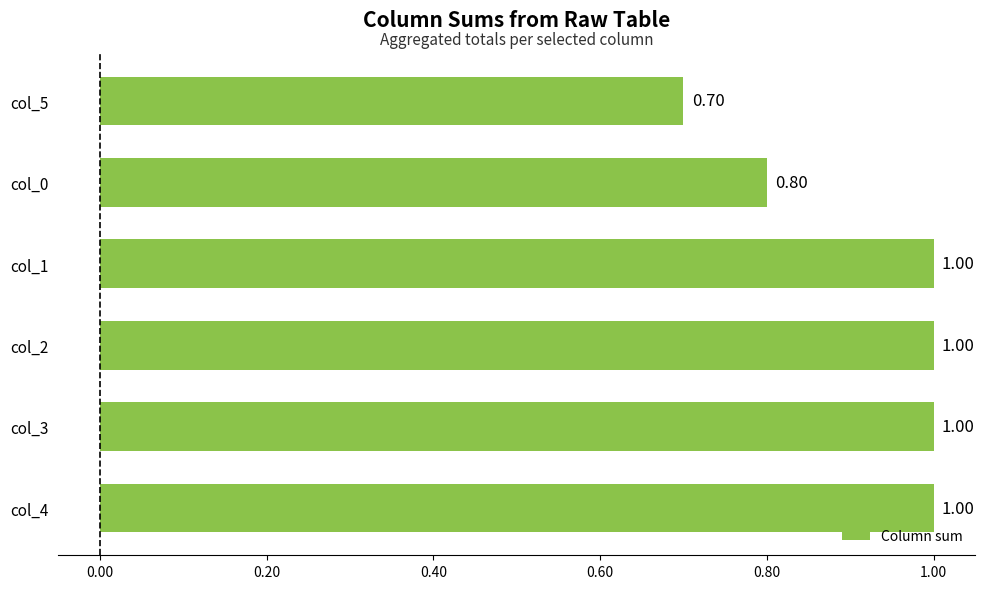

What is the sum of all values?

5.5